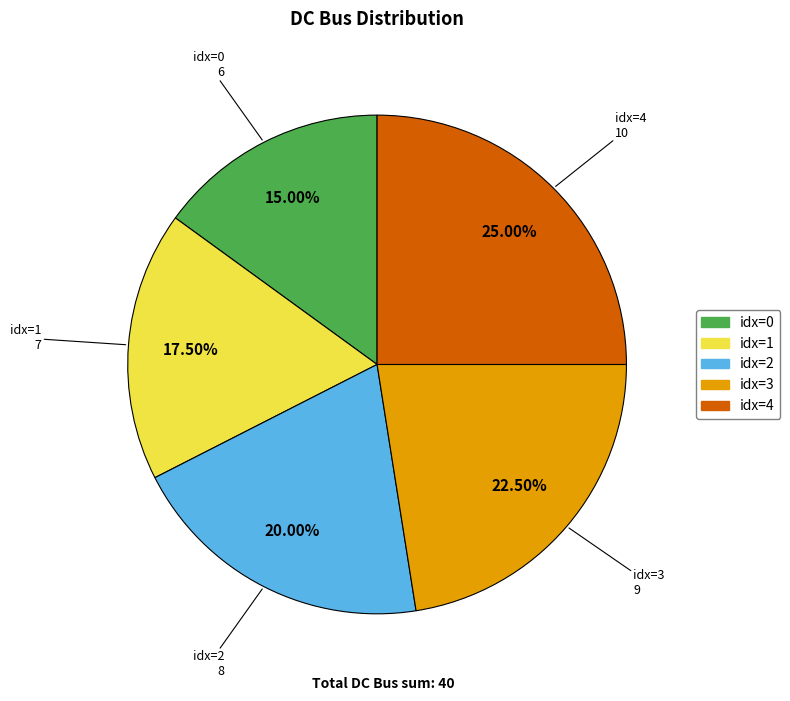

How many slices are in this pie chart?

5